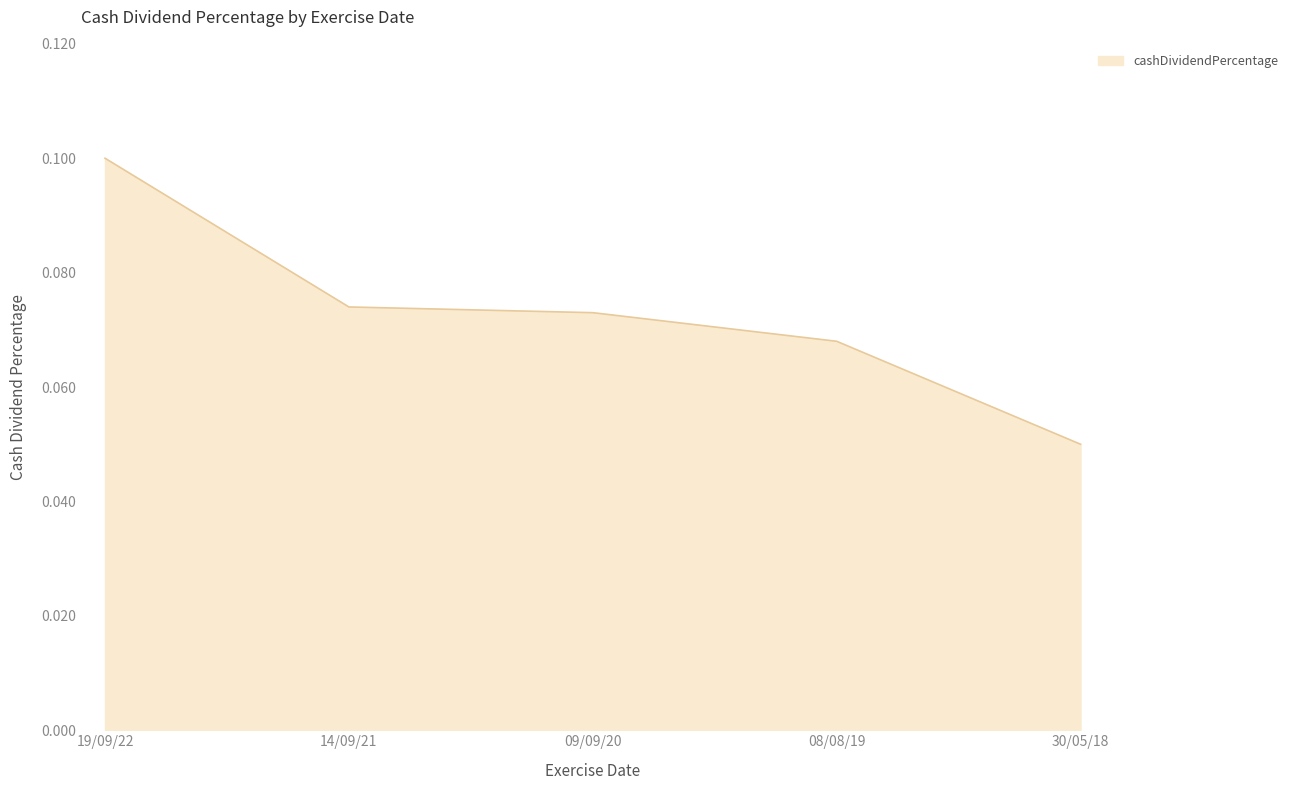

Count the values in the range 0 to 1.

5